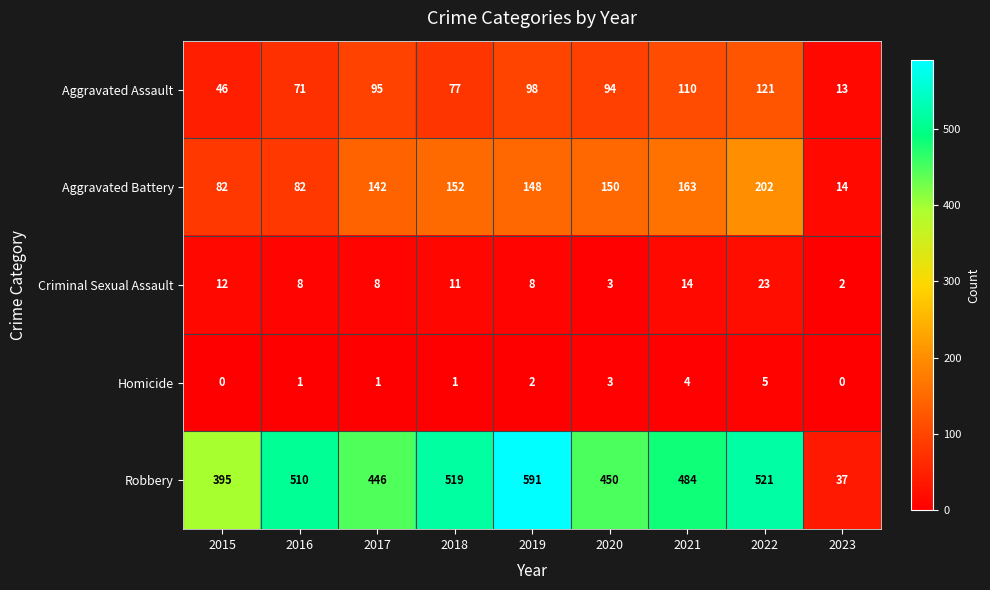

What is the difference between the Criminal Sexual Assault values at 2018 and 2019?

3